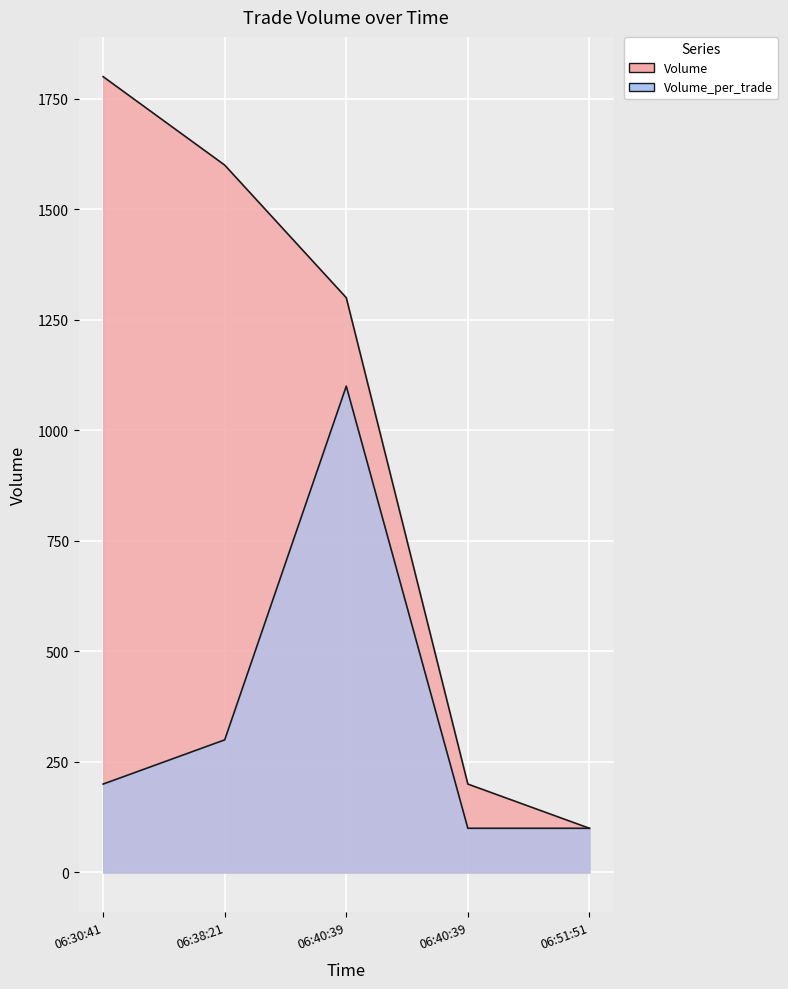

Does the chart display data point markers on the line(s)?

No